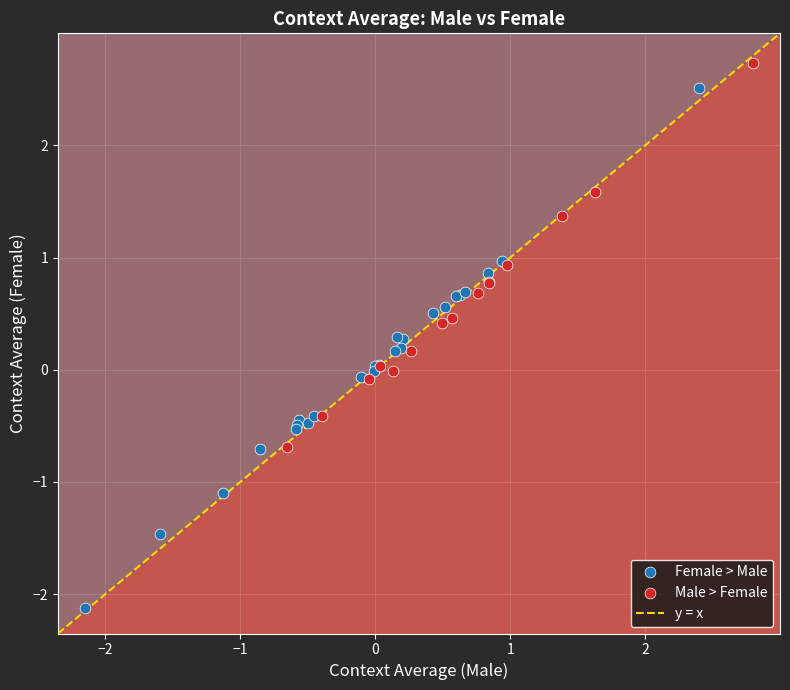

Which series reaches the minimum Y coordinate?

Female > Male